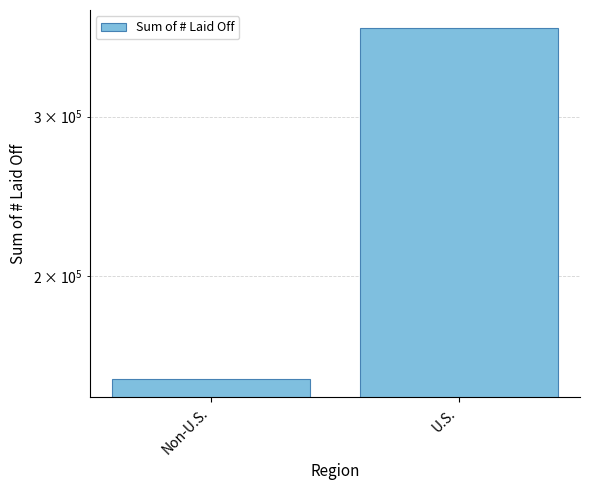

What is the value of the 1st bar from the left?

153833